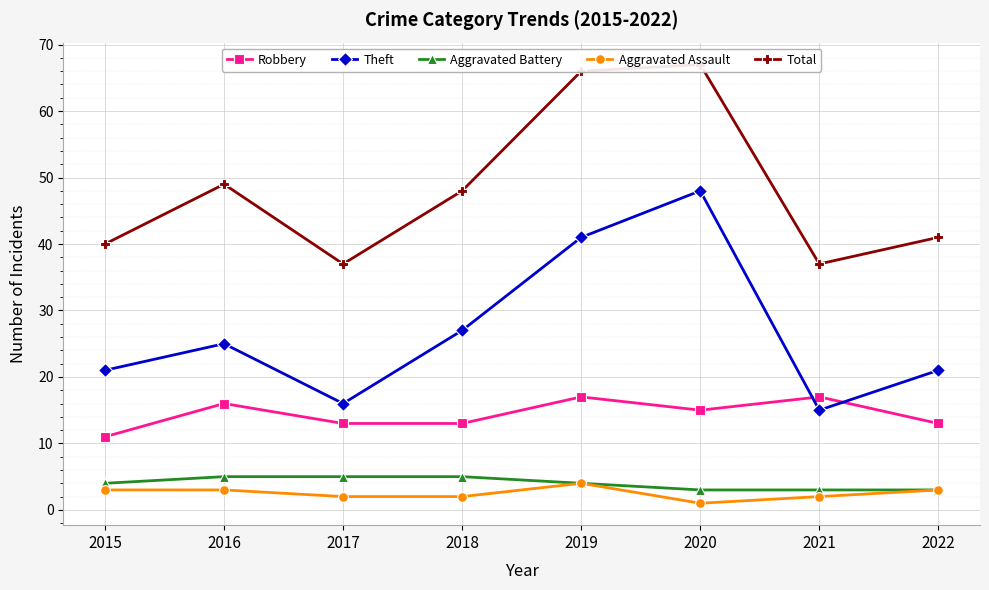

Reading left to right, transcribe all the data shown in this chart.

Robbery: 2015=11	2016=16	2017=13	2018=13	2019=17	2020=15	2021=17	2022=13
Theft: 2015=21	2016=25	2017=16	2018=27	2019=41	2020=48	2021=15	2022=21
Aggravated Battery: 2015=4	2016=5	2017=5	2018=5	2019=4	2020=3	2021=3	2022=3
Aggravated Assault: 2015=3	2016=3	2017=2	2018=2	2019=4	2020=1	2021=2	2022=3
Total: 2015=40	2016=49	2017=37	2018=48	2019=66	2020=67	2021=37	2022=41